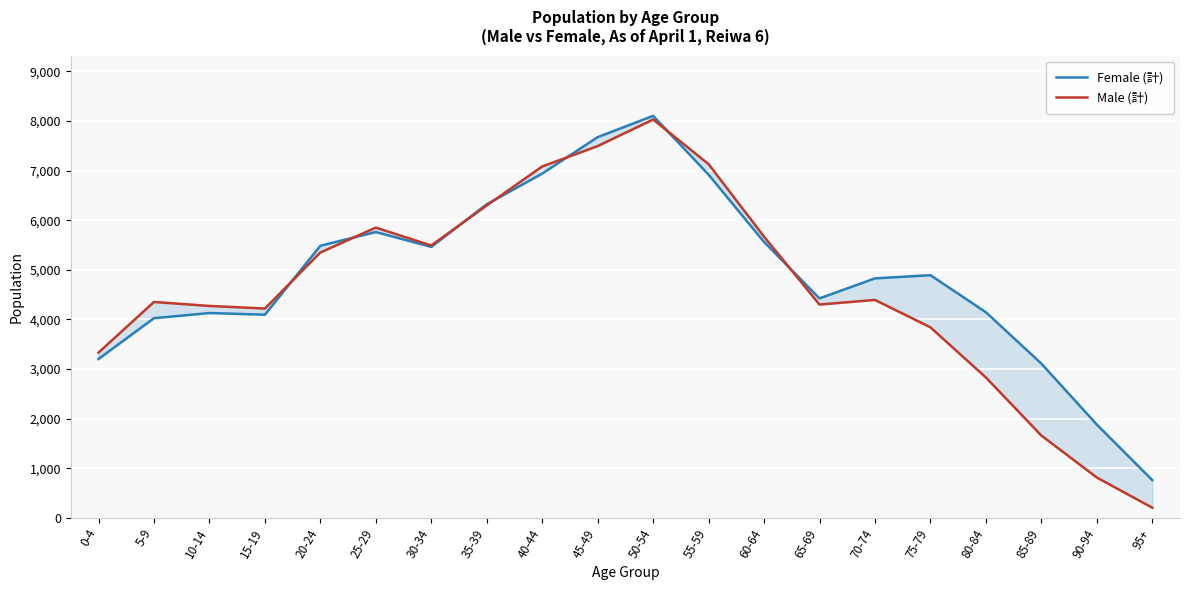

What is the difference between the Female (計) values at 60-64 and 5-9?

1537